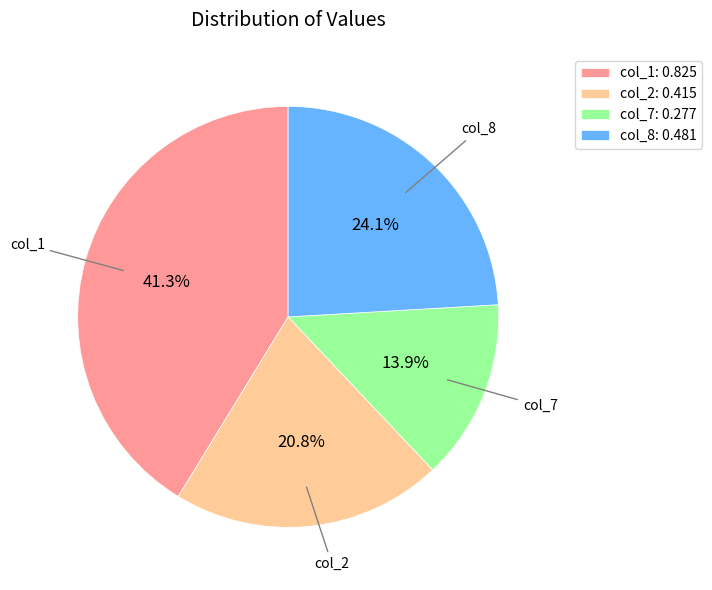

Which slice is the smallest?

col_7